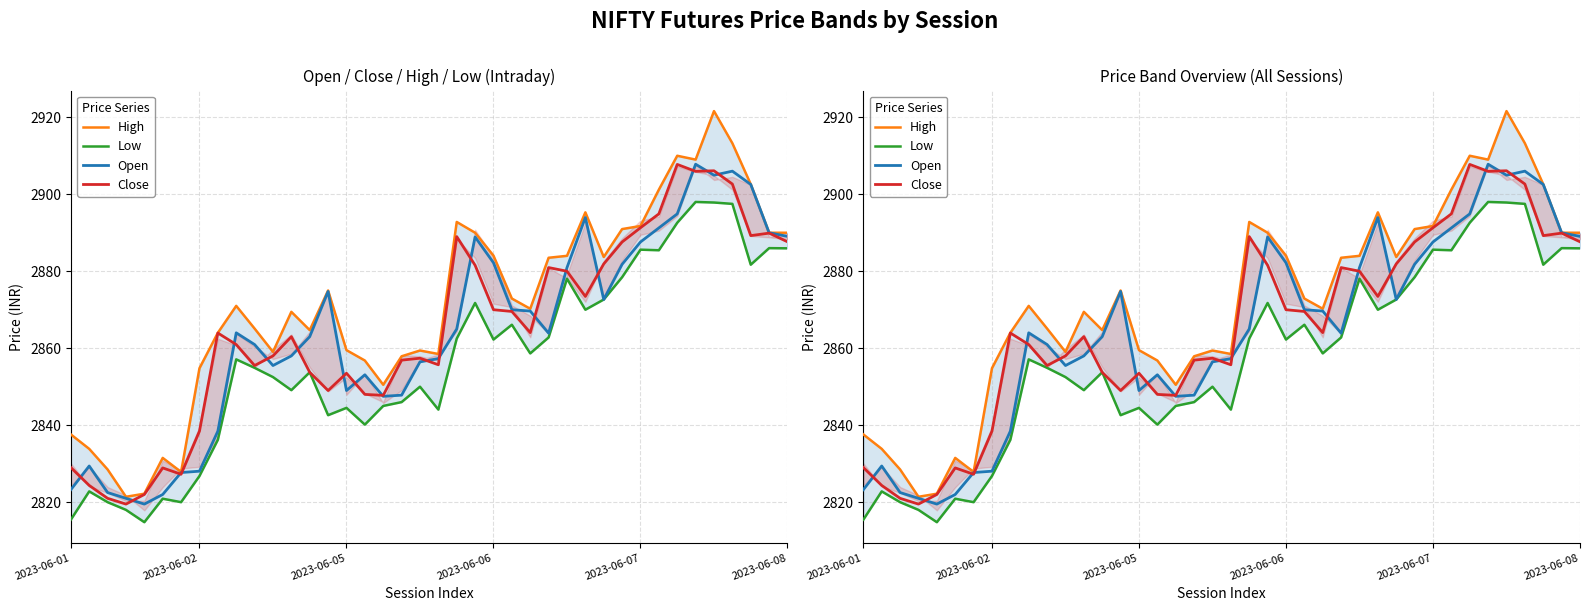

Does the chart display data point markers on the line(s)?

No